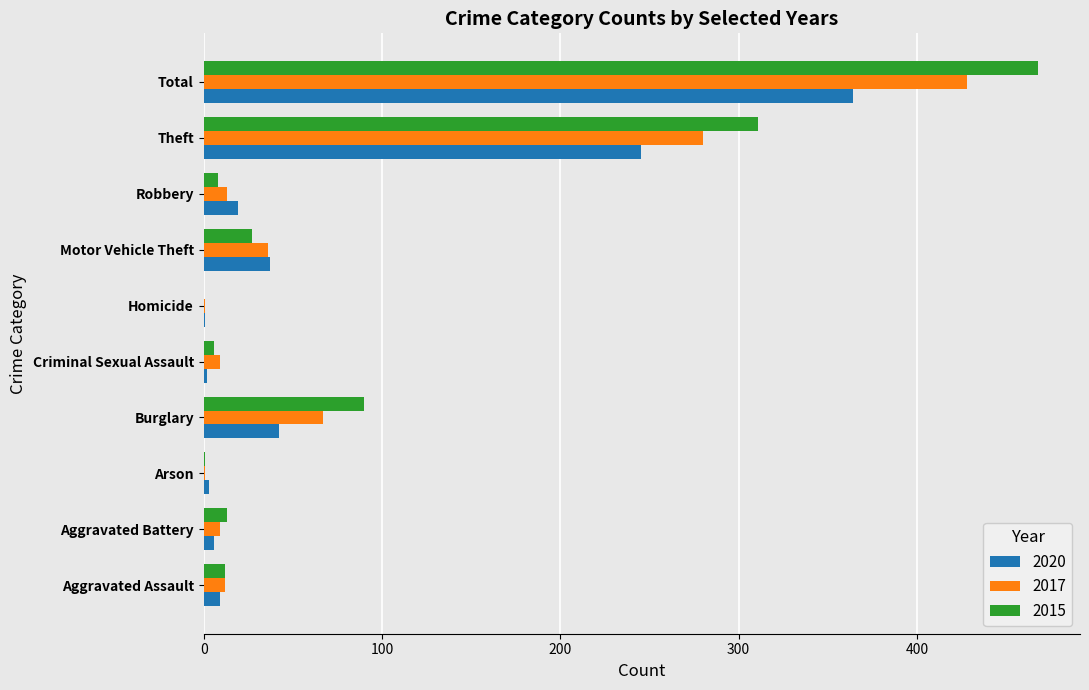

Which series has the largest total across all categories?

2015